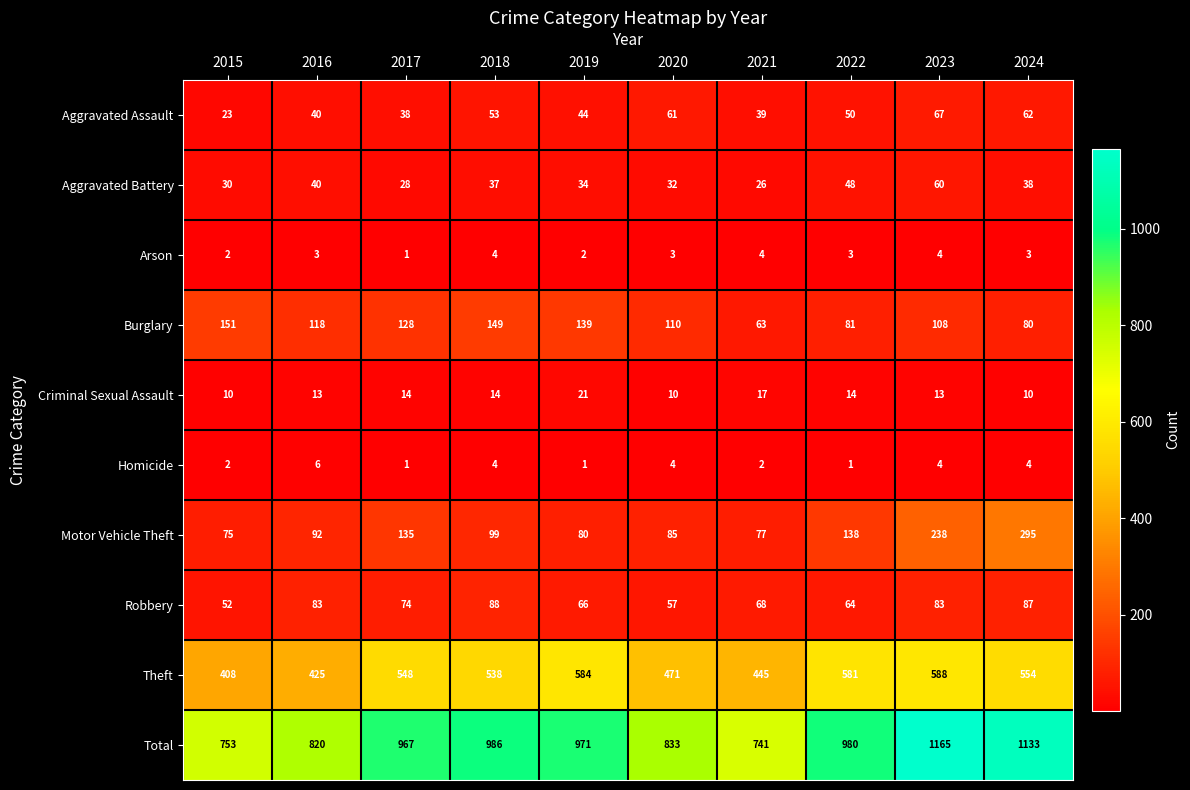

What is the difference between the Theft values at 2017 and 2016?

123